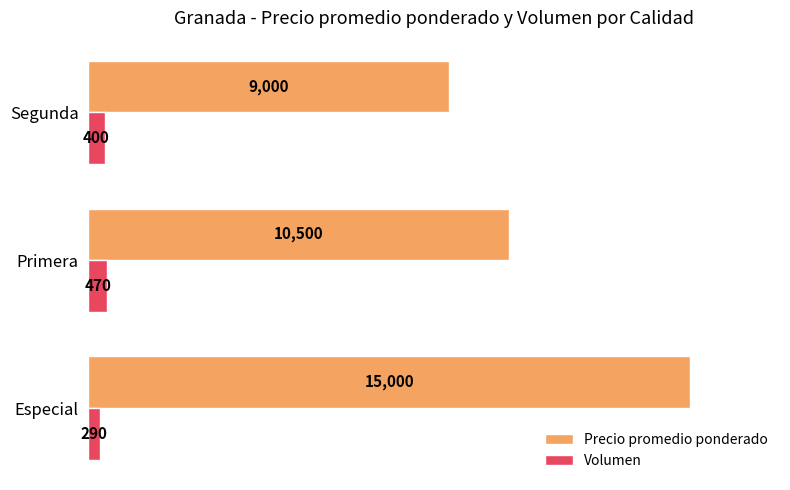

The Precio promedio ponderado series shows 9000 at Segunda. True or false?

True